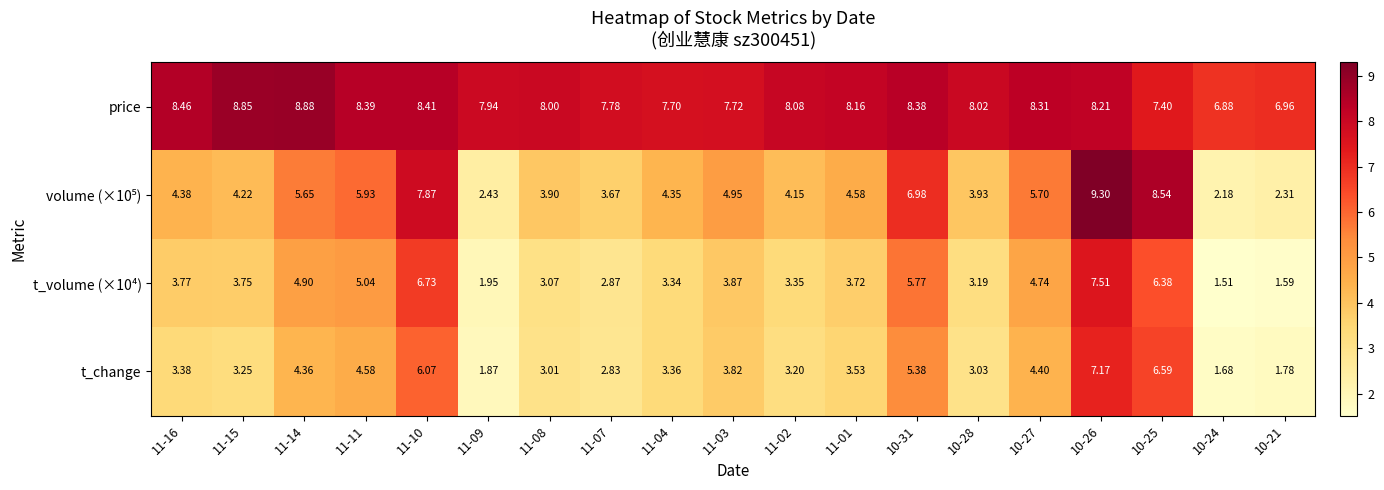

Is the value of price at 10-26 greater than the value of t_change at 10-24?

Yes